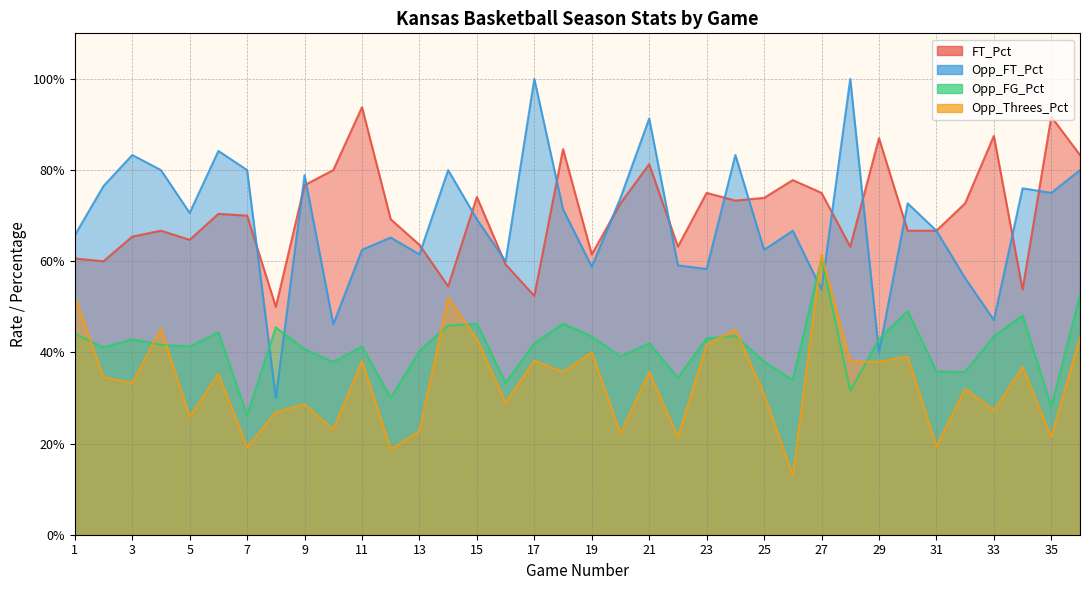

What is the difference between the Opp_Threes_Pct values at 30 and 10?

0.2